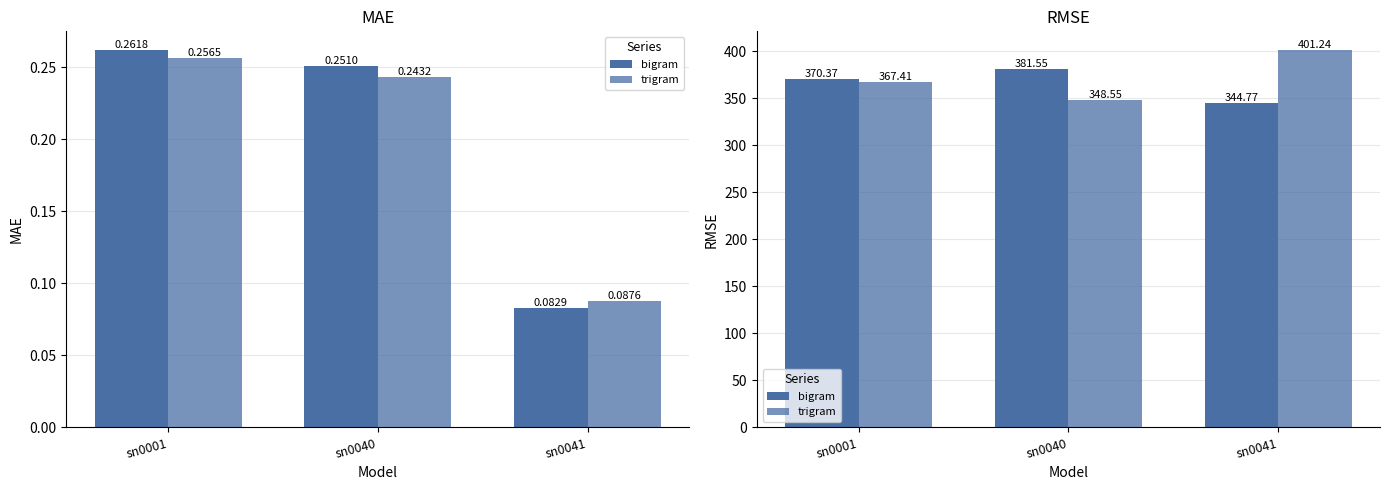

Which category has the highest value in the trigram series?

sn0041